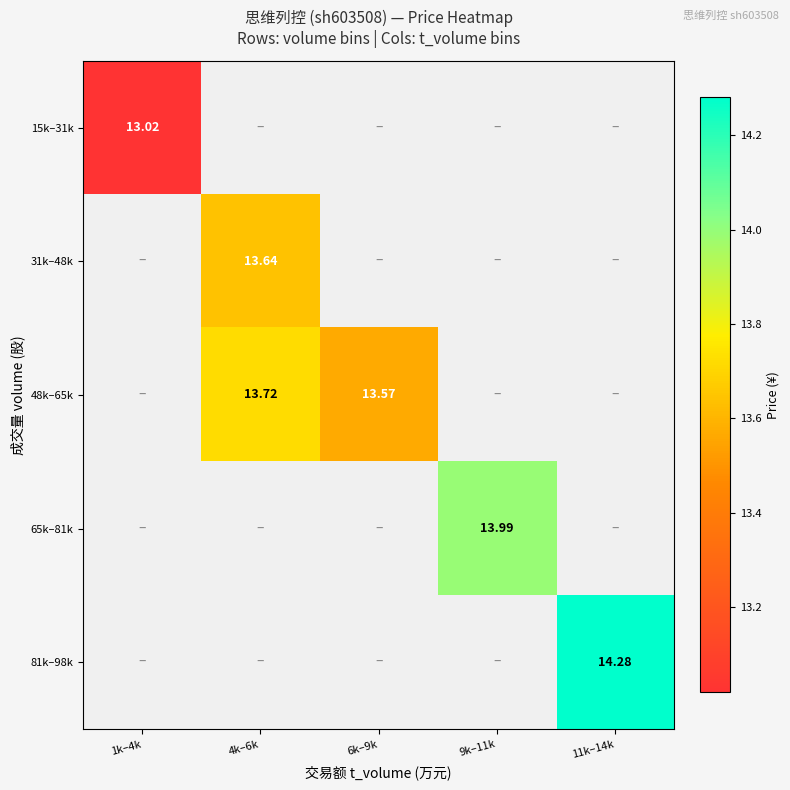

At how many categories does at least one series exceed 13?

5